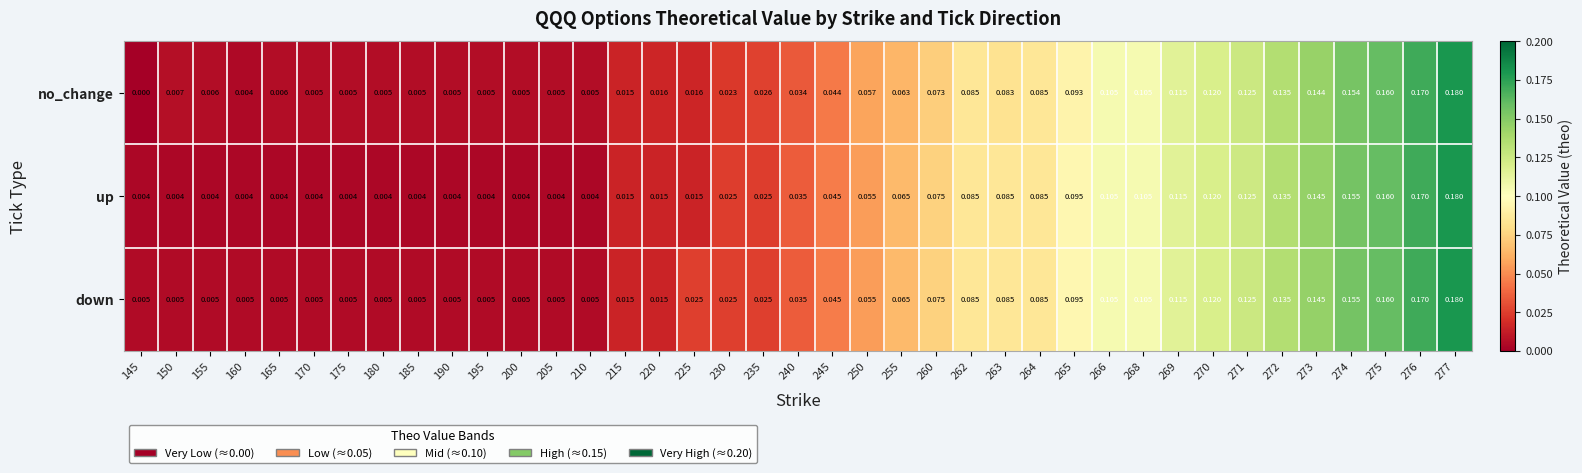

How many series are shown in this chart?

3